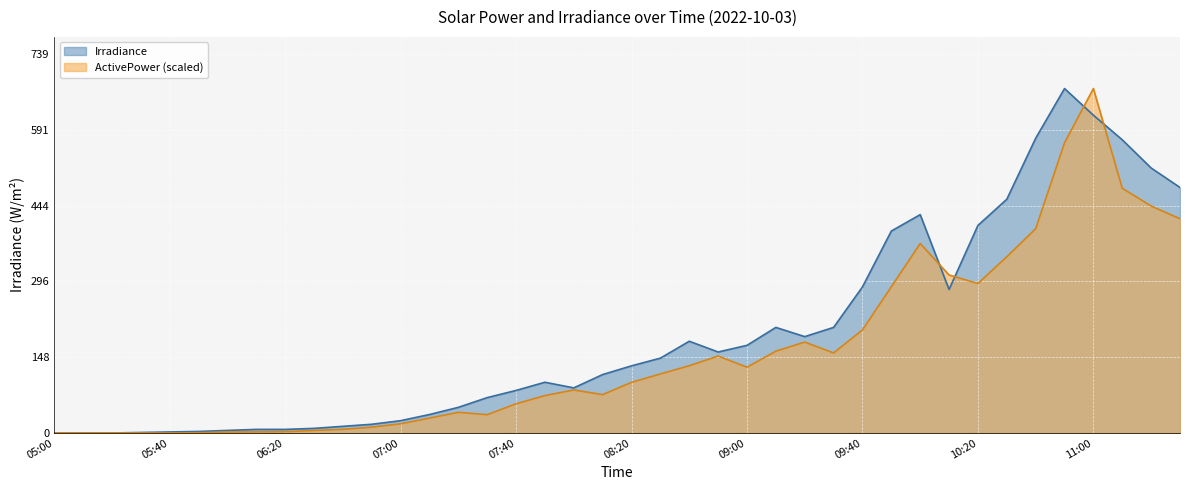

Is it true that Irradiance equals 238.3 at 11:10?

False